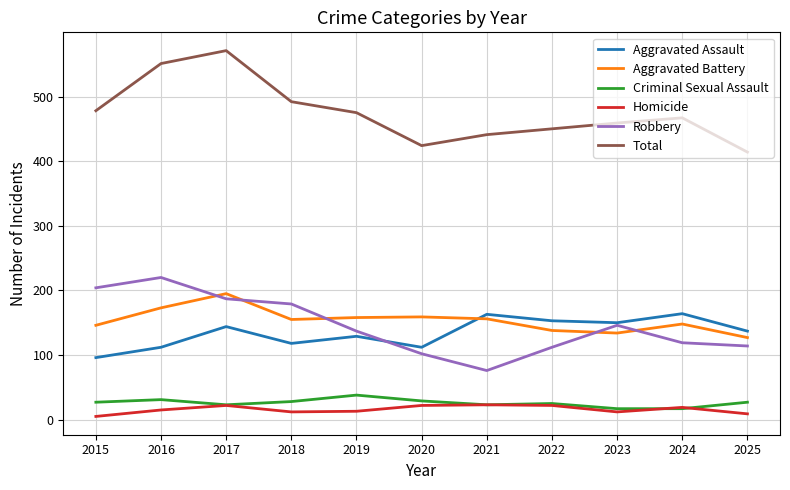

True or false: Aggravated Assault and Total intersect in this chart.

False